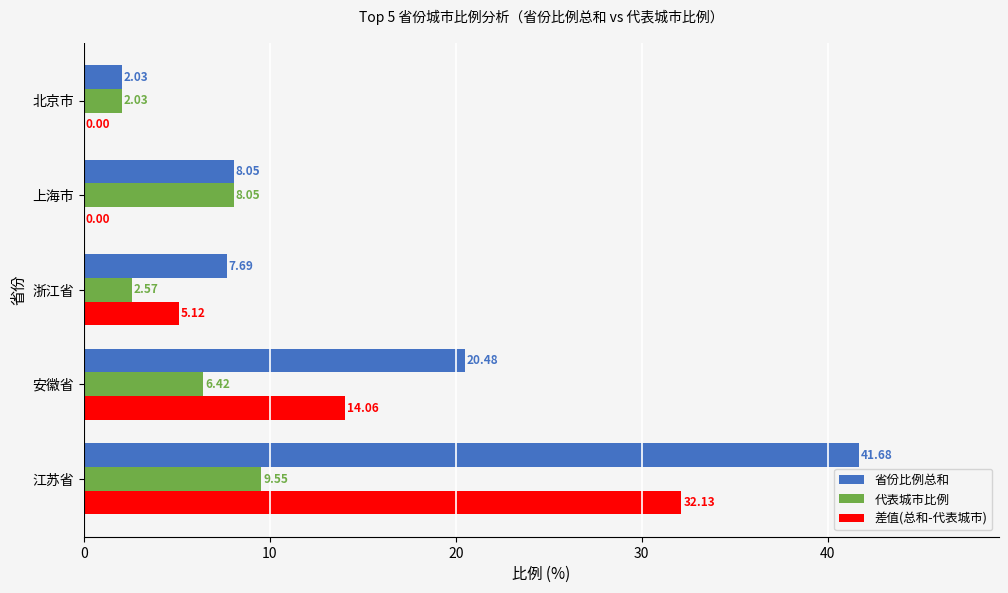

Where is 代表城市比例 nearest to the value 5?

安徽省